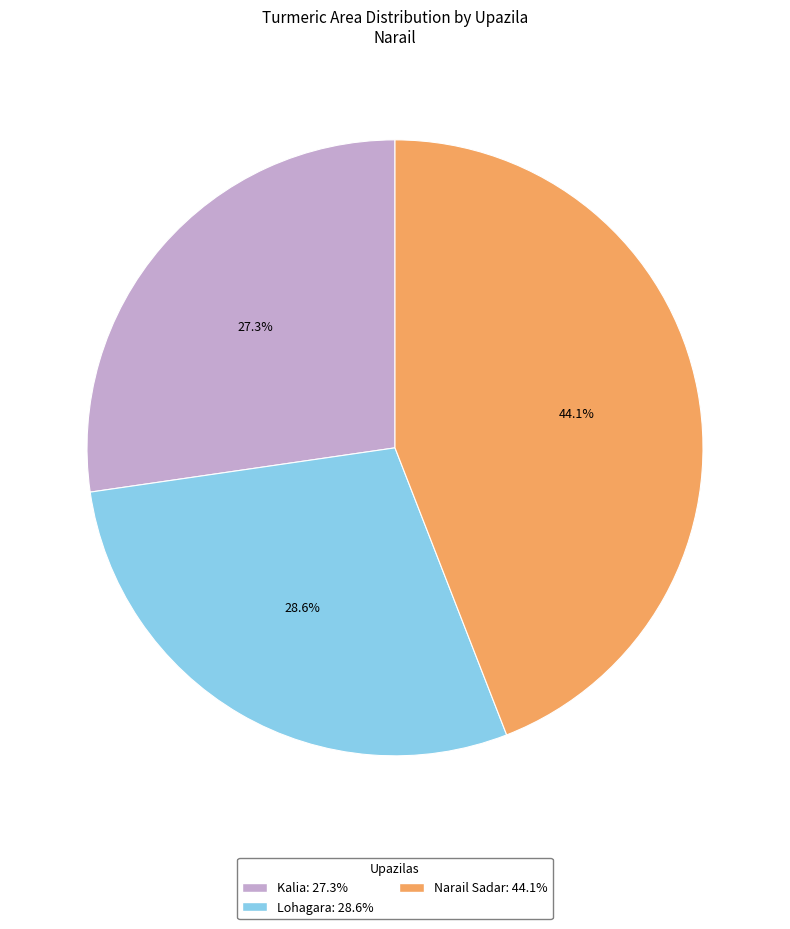

Is there a majority slice in this chart?

No